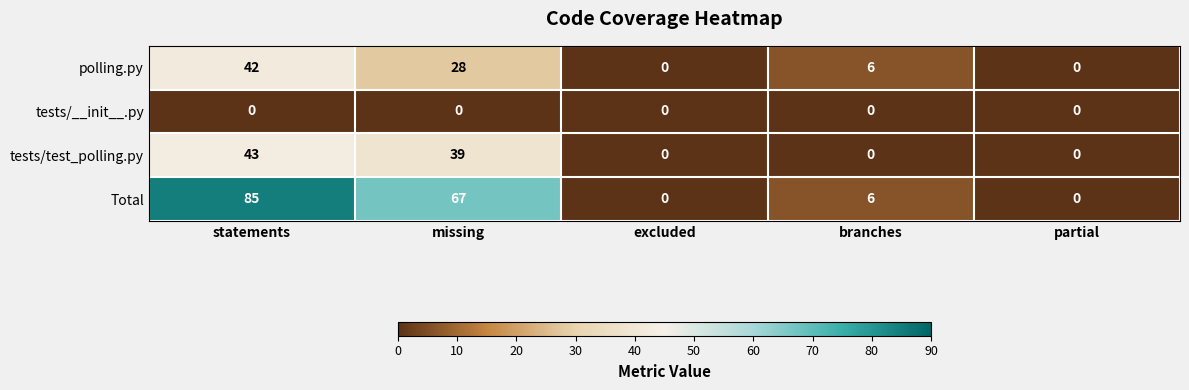

Which series has the widest spread of values?

Total